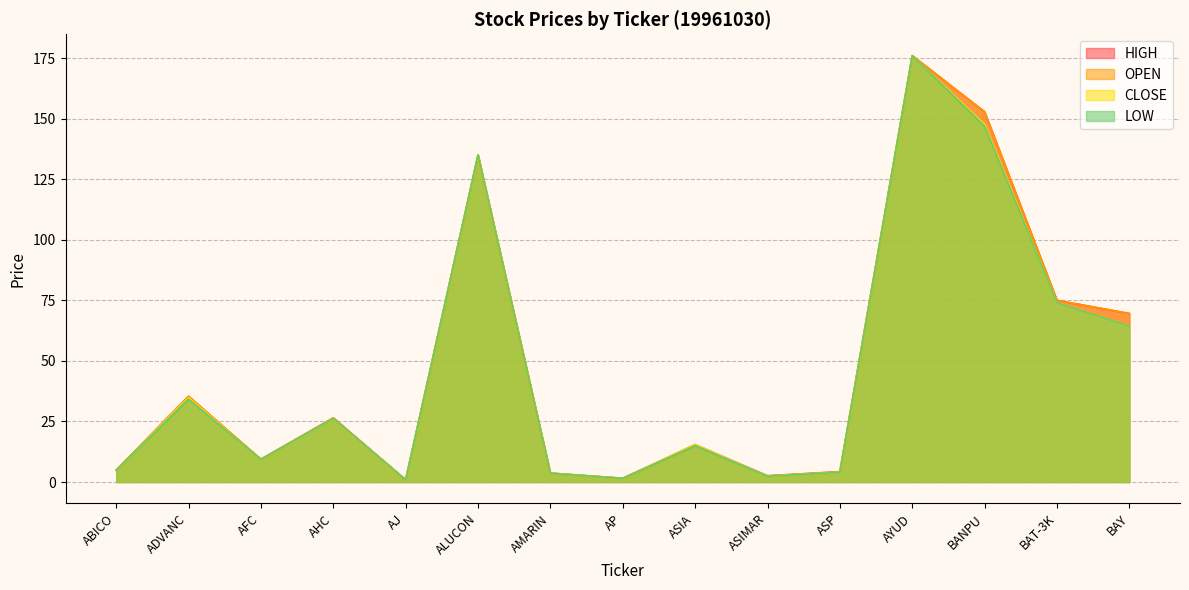

True or false: OPEN and LOW intersect in this chart.

False